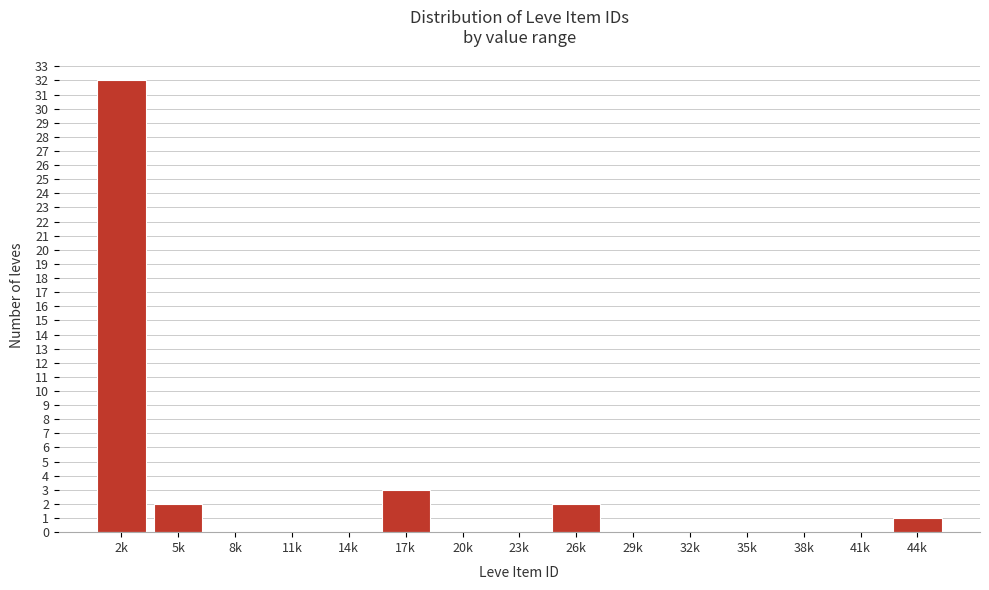

Reading left to right, extract all data points from this chart.

2k=32	5k=2	8k=0	11k=0	14k=0	17k=3	20k=0	23k=0	26k=2	29k=0	32k=0	35k=0	38k=0	41k=0	44k=1